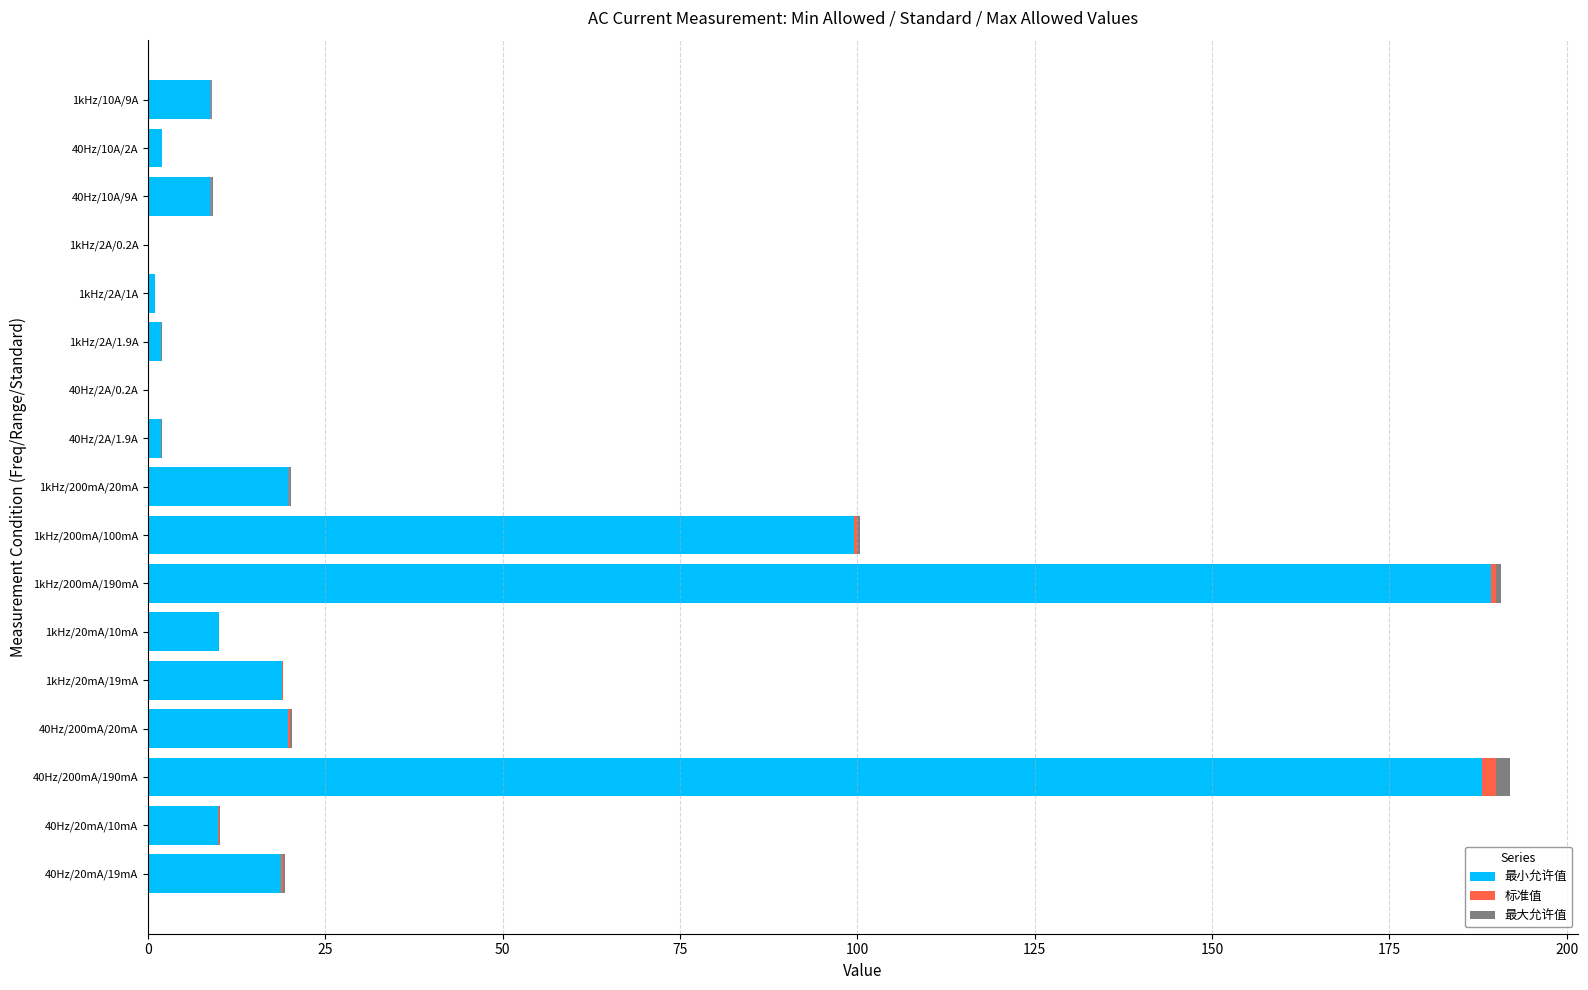

What is the maximum value for 最小允许值?

189.3